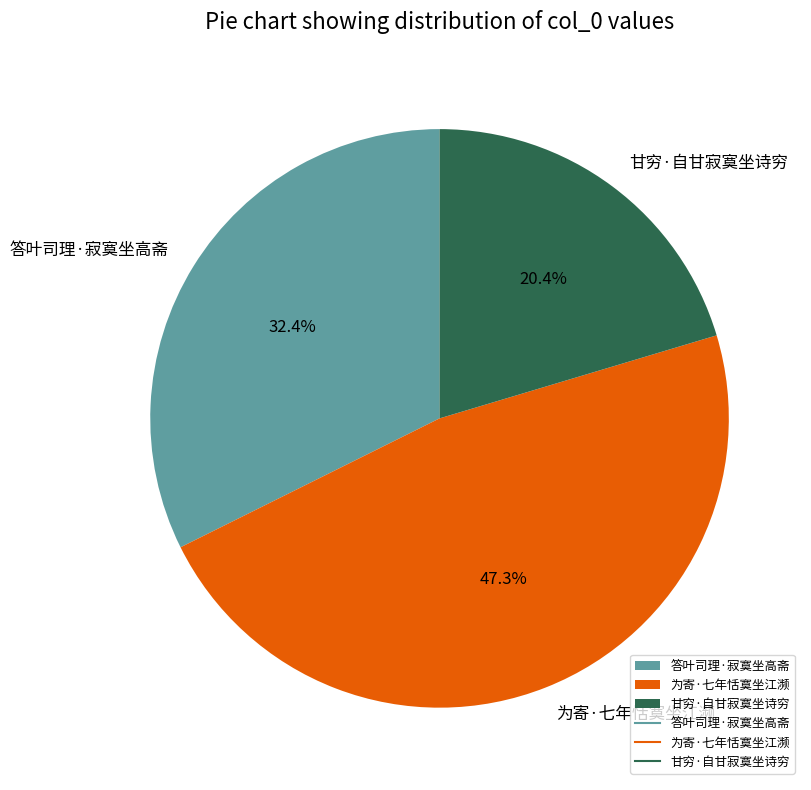

What percentage is the 答叶司理·寂寞坐高斋 slice, to the nearest percent?

32%